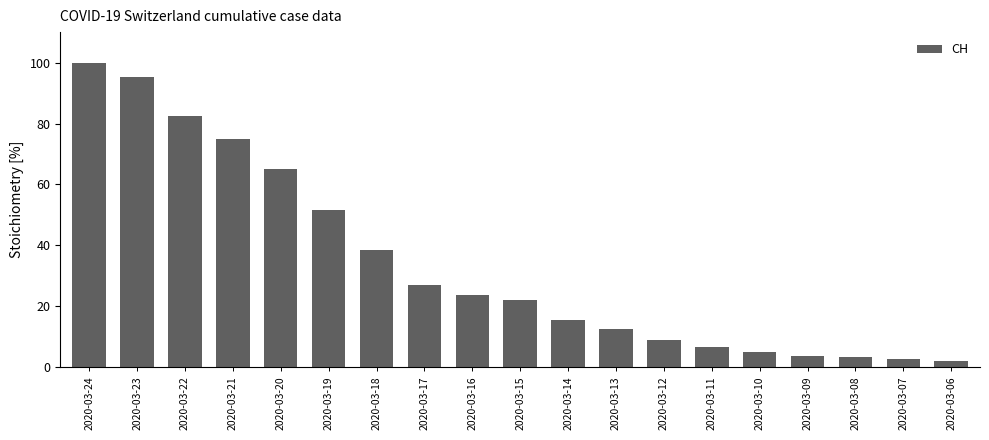

Are the bars horizontal?

No